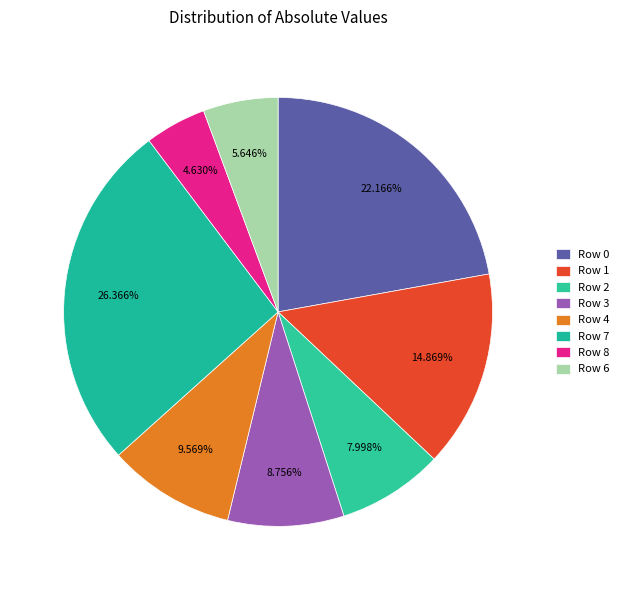

Does Row 7 account for over 50% of the chart?

No